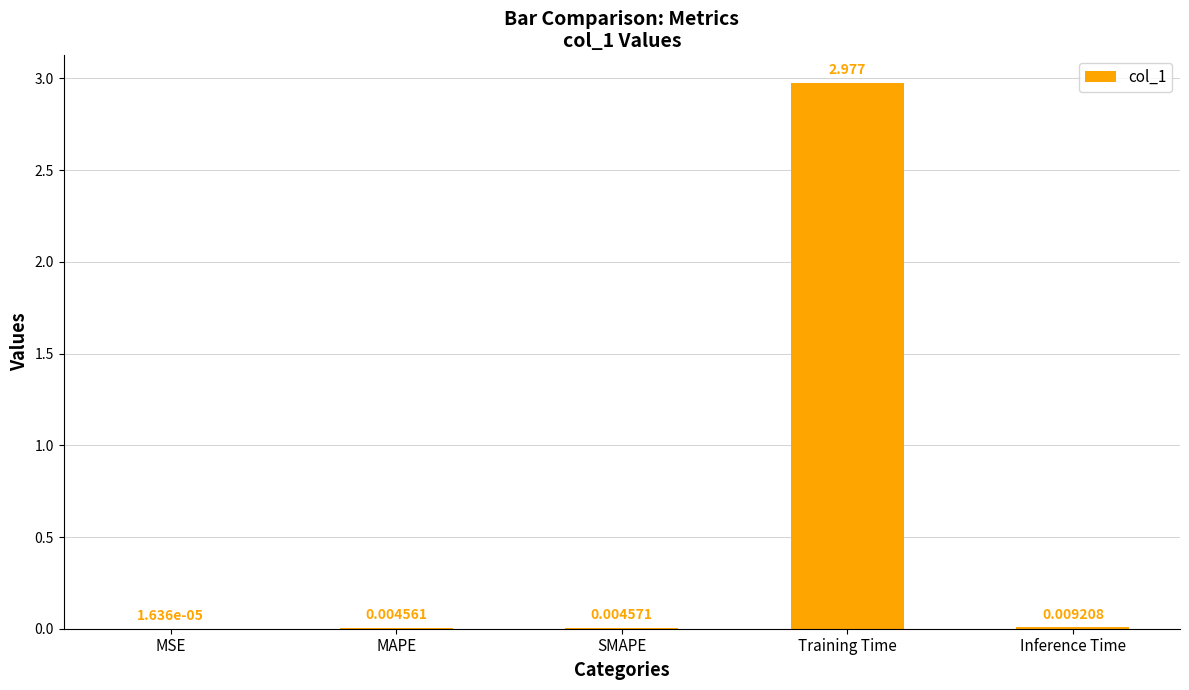

Between MSE and MAPE, which is larger?

MAPE